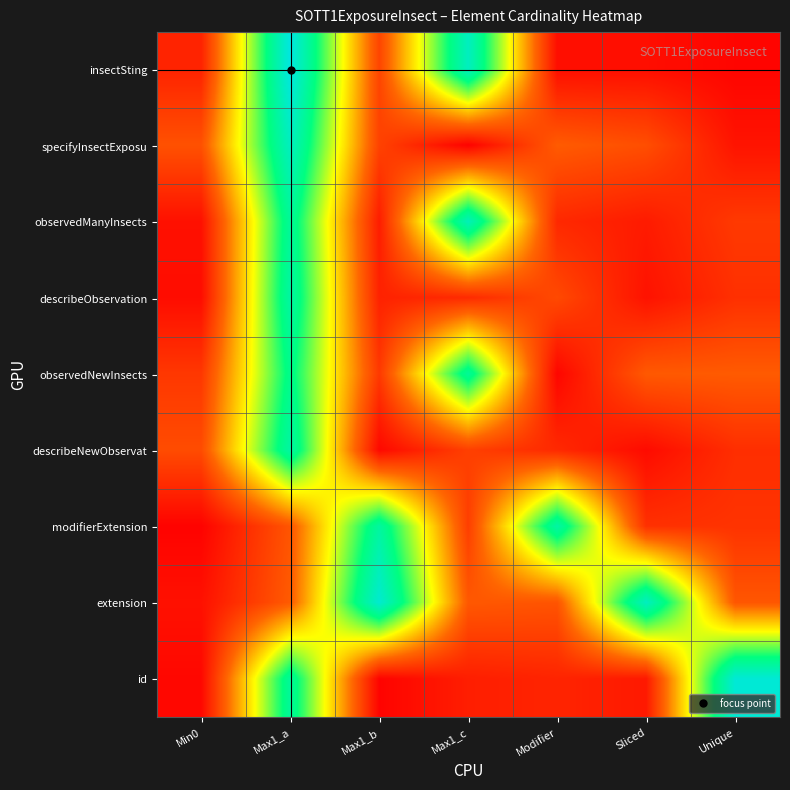

At how many categories does at least one series exceed 0?

7